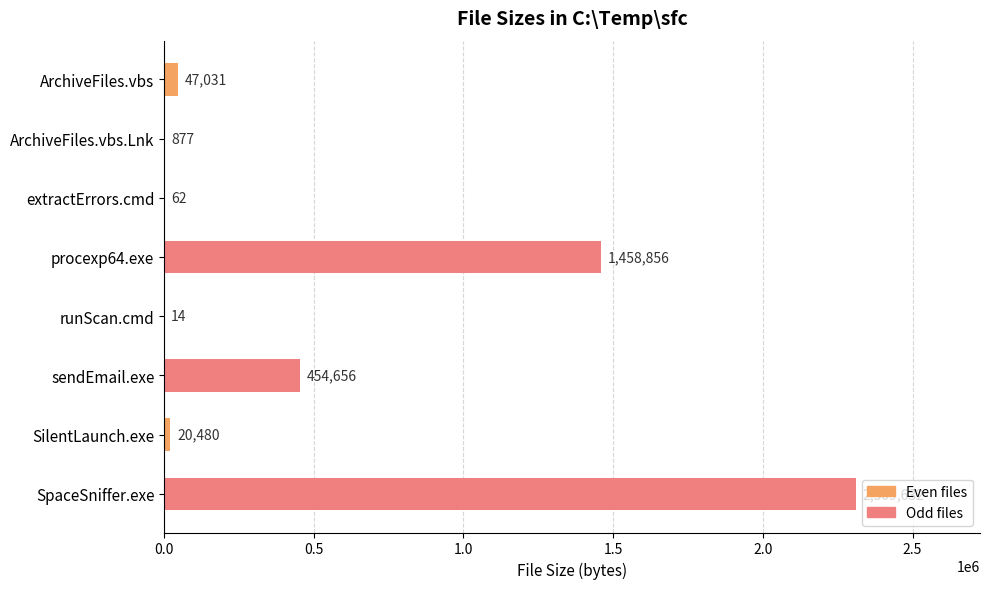

Reading bottom to top, extract all data points from this chart.

SpaceSniffer.exe=2309632	SilentLaunch.exe=20480	sendEmail.exe=454656	runScan.cmd=14	procexp64.exe=1458856	extractErrors.cmd=62	ArchiveFiles.vbs.Lnk=877	ArchiveFiles.vbs=47031